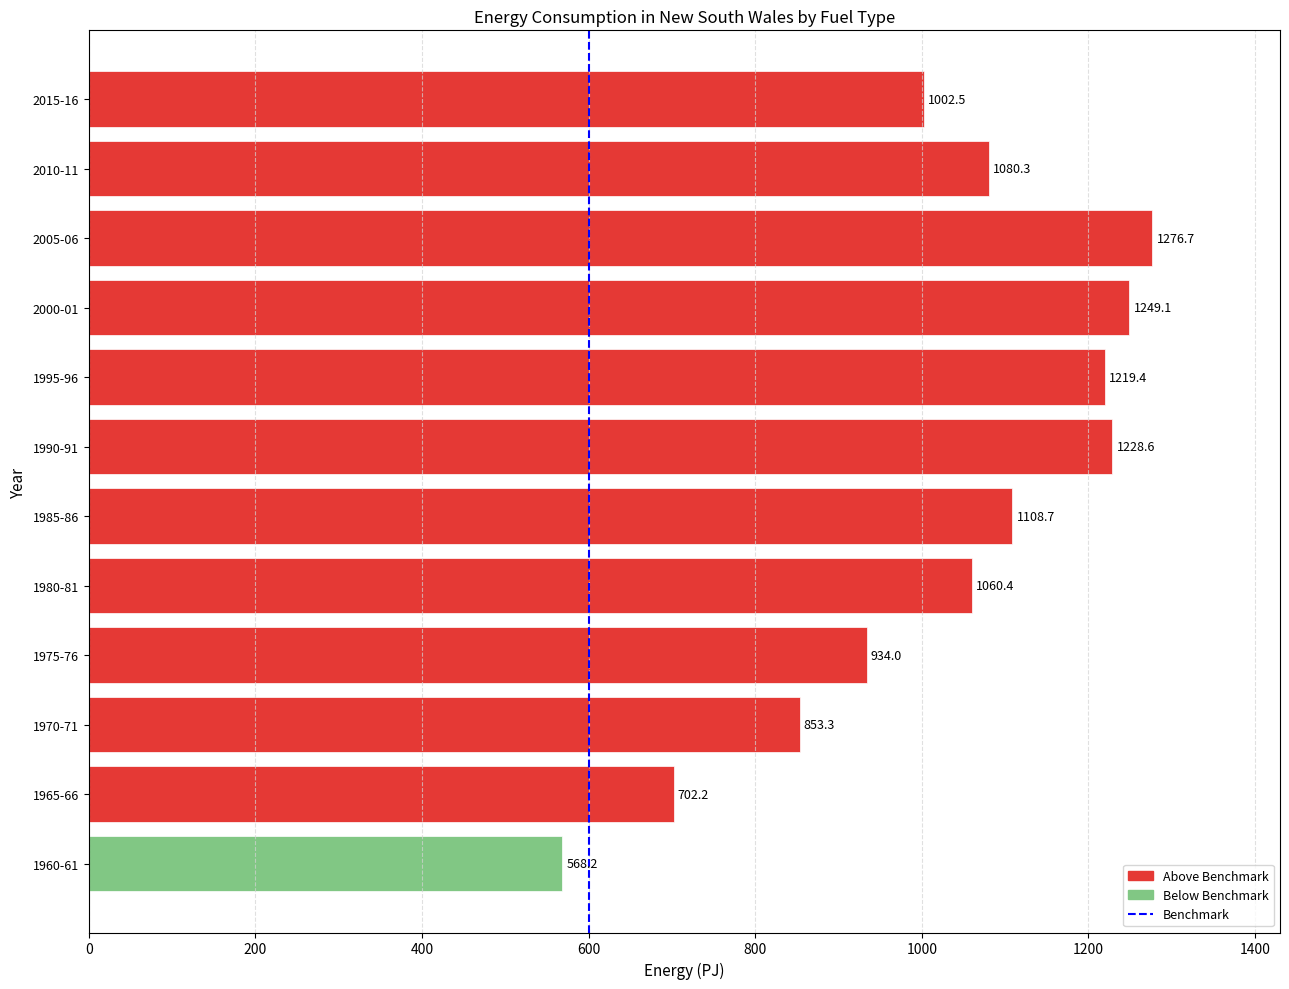

Reading top to bottom, list all the values displayed in this chart.

1002.5	1080.3	1276.7	1249.1	1219.4	1228.6	1108.7	1060.4	934.0	853.3	702.2	568.2